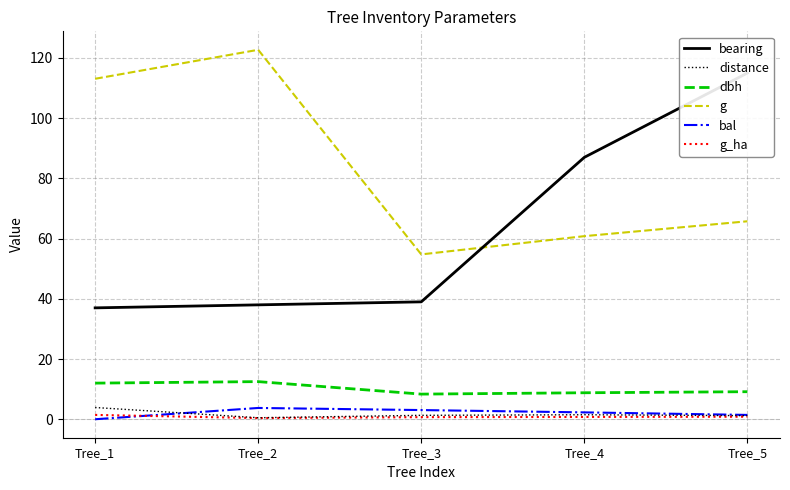

Reading left to right, transcribe all the data shown in this chart.

bearing: Tree_1=37.0	Tree_2=38.0	Tree_3=39.0	Tree_4=87.0	Tree_5=115.0
distance: Tree_1=3.9	Tree_2=0.5	Tree_3=1.3	Tree_4=1.5	Tree_5=1.2
dbh: Tree_1=12.0	Tree_2=12.5	Tree_3=8.3	Tree_4=8.8	Tree_5=9.2
g: Tree_1=113.1	Tree_2=122.7	Tree_3=54.8	Tree_4=60.8	Tree_5=65.8
bal: Tree_1=0.0	Tree_2=3.8	Tree_3=3.0	Tree_4=2.3	Tree_5=1.4
g_ha: Tree_1=1.4	Tree_2=0.4	Tree_3=0.7	Tree_4=0.8	Tree_5=0.8